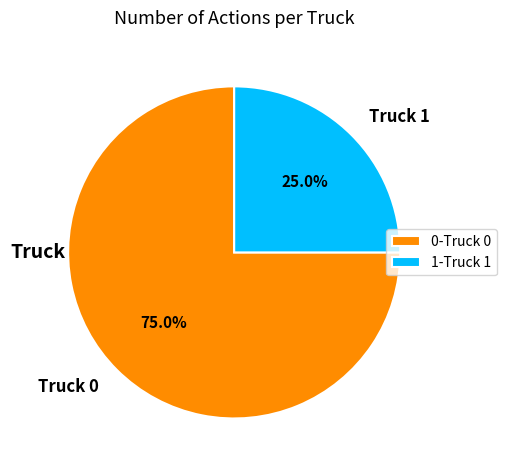

How many segments does this pie chart have?

2